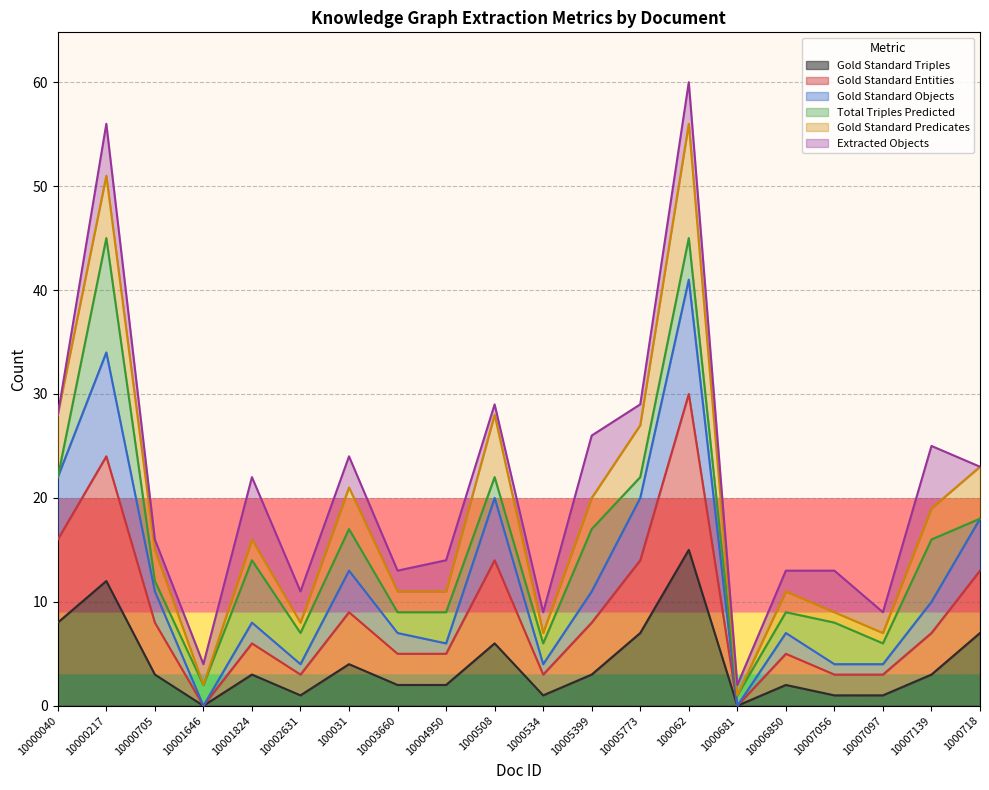

At which label does Gold Standard Objects first exceed 10?

10000040